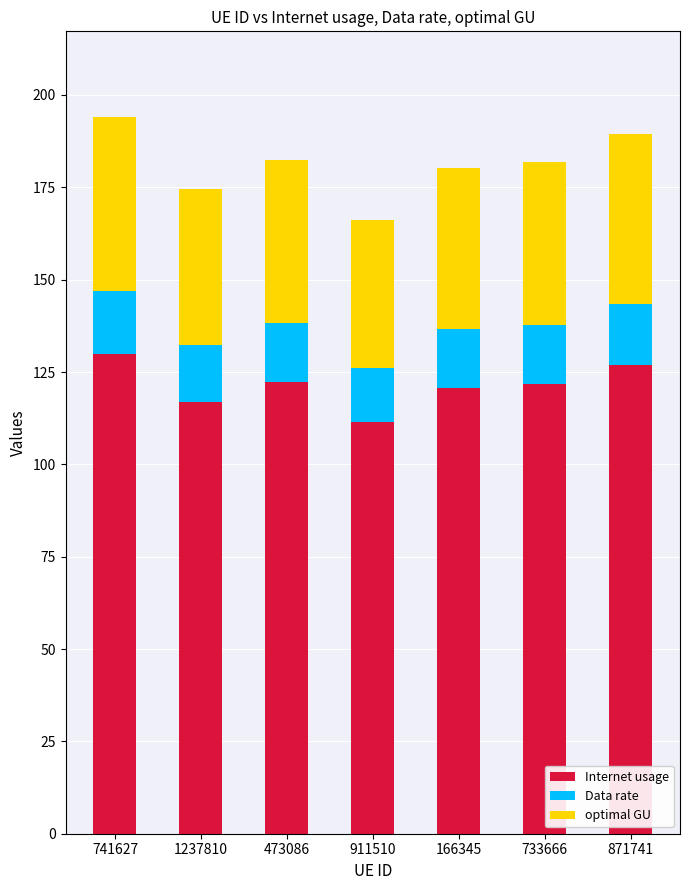

What are all the series names shown in the legend?

Internet usage, Data rate, optimal GU